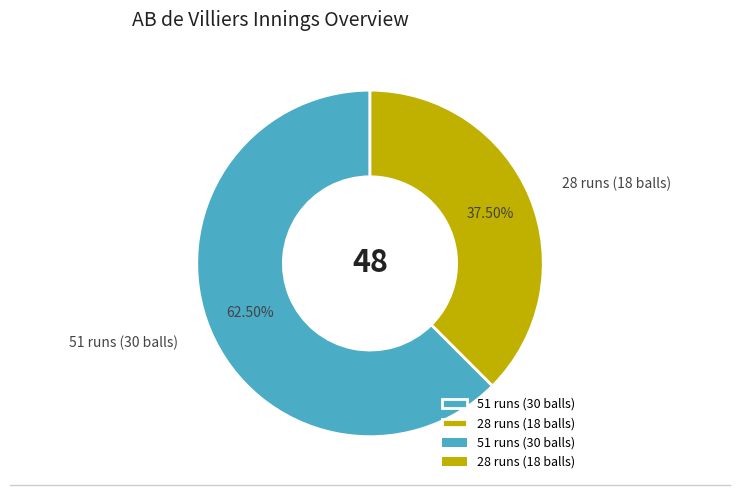

Between 28 runs (18 balls) and 51 runs (30 balls), which is larger?

51 runs (30 balls)